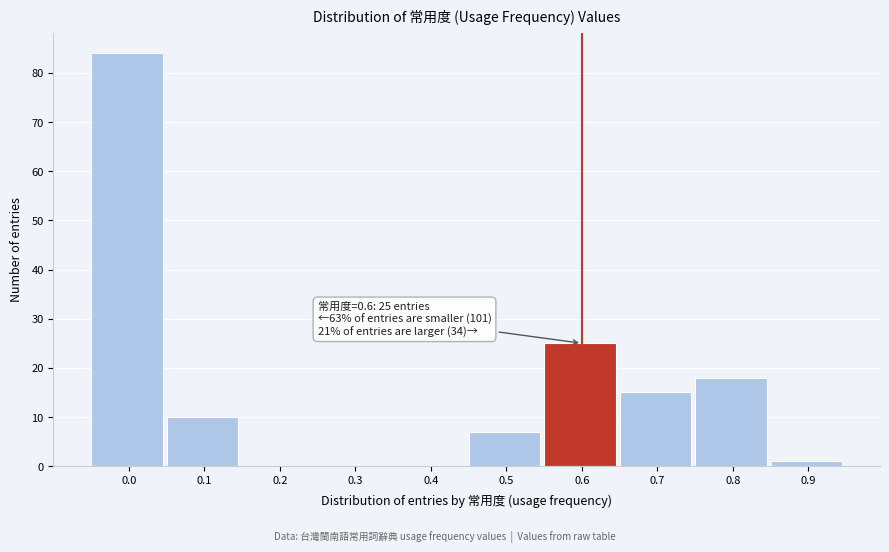

Reading left to right, extract all data points from this chart.

0.0=84	0.1=10	0.2=0	0.3=0	0.4=0	0.5=7	0.6=25	0.7=15	0.8=18	0.9=1